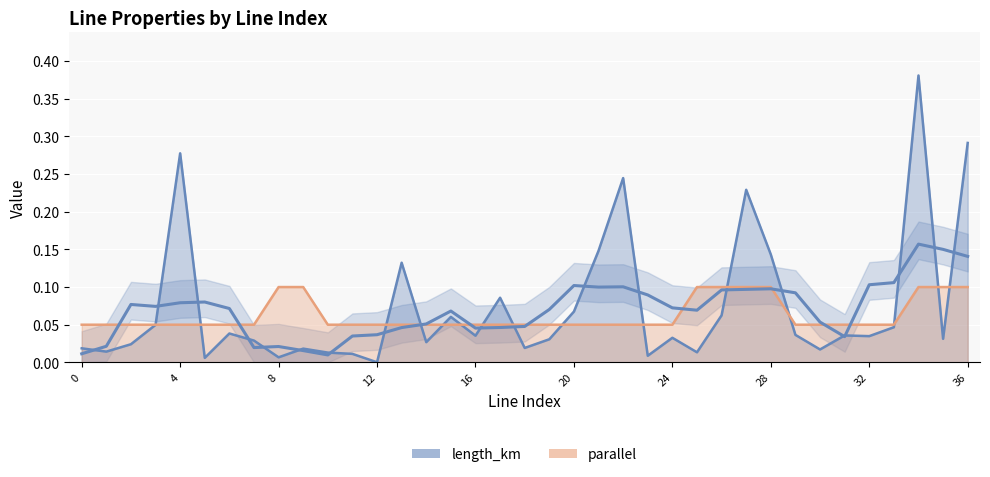

Which label corresponds to the smallest value in the chart?

12